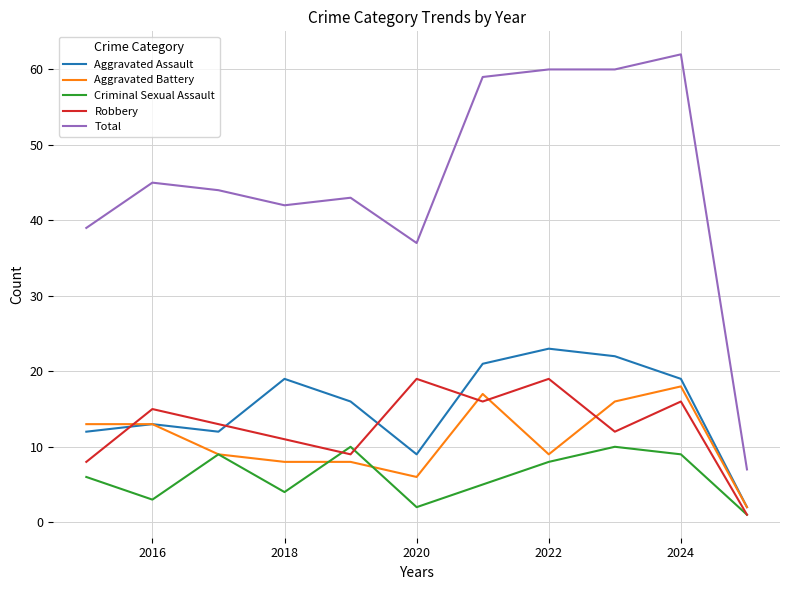

Which series has the largest total across all categories?

Total